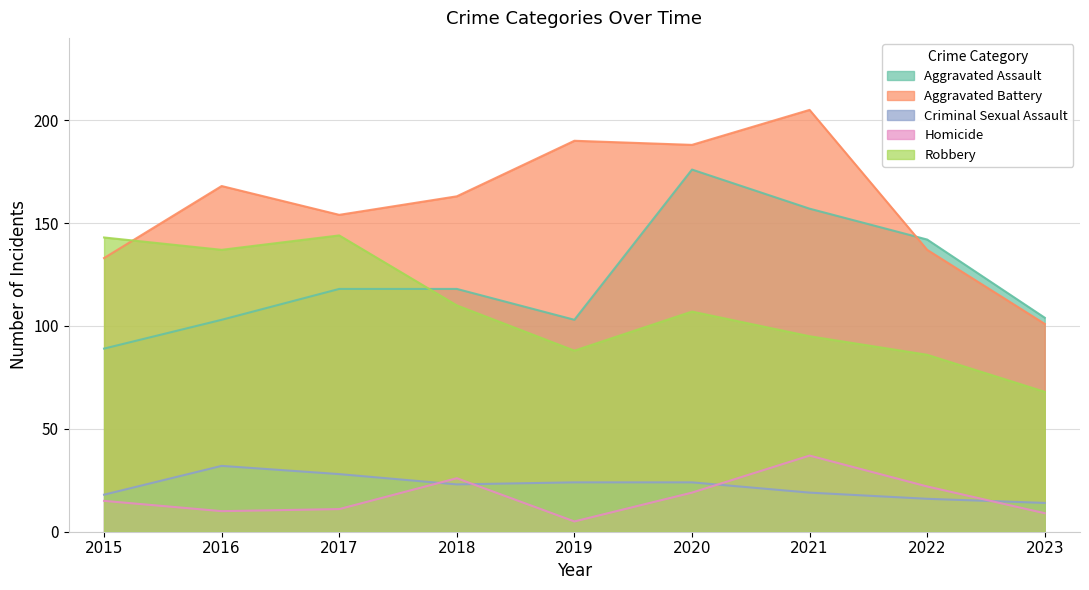

Reading left to right, transcribe all the data shown in this chart.

Aggravated Assault: 2015=89	2016=103	2017=118	2018=118	2019=103	2020=176	2021=157	2022=142	2023=104
Aggravated Battery: 2015=133	2016=168	2017=154	2018=163	2019=190	2020=188	2021=205	2022=137	2023=101
Criminal Sexual Assault: 2015=18	2016=32	2017=28	2018=23	2019=24	2020=24	2021=19	2022=16	2023=14
Homicide: 2015=15	2016=10	2017=11	2018=26	2019=5	2020=19	2021=37	2022=22	2023=9
Robbery: 2015=143	2016=137	2017=144	2018=110	2019=88	2020=107	2021=95	2022=86	2023=68